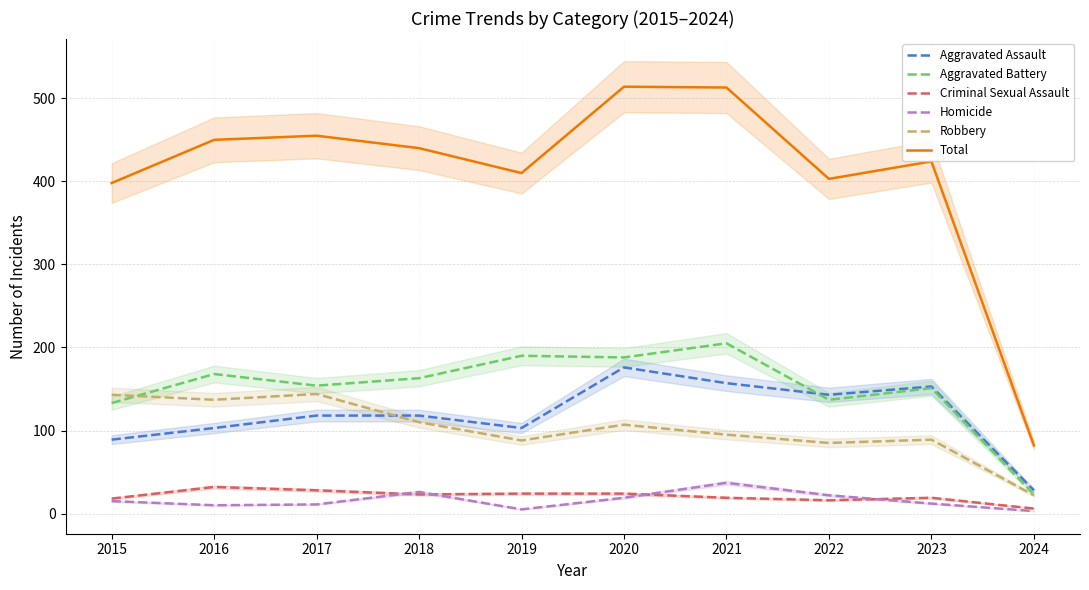

How many lines are shown in the chart?

6